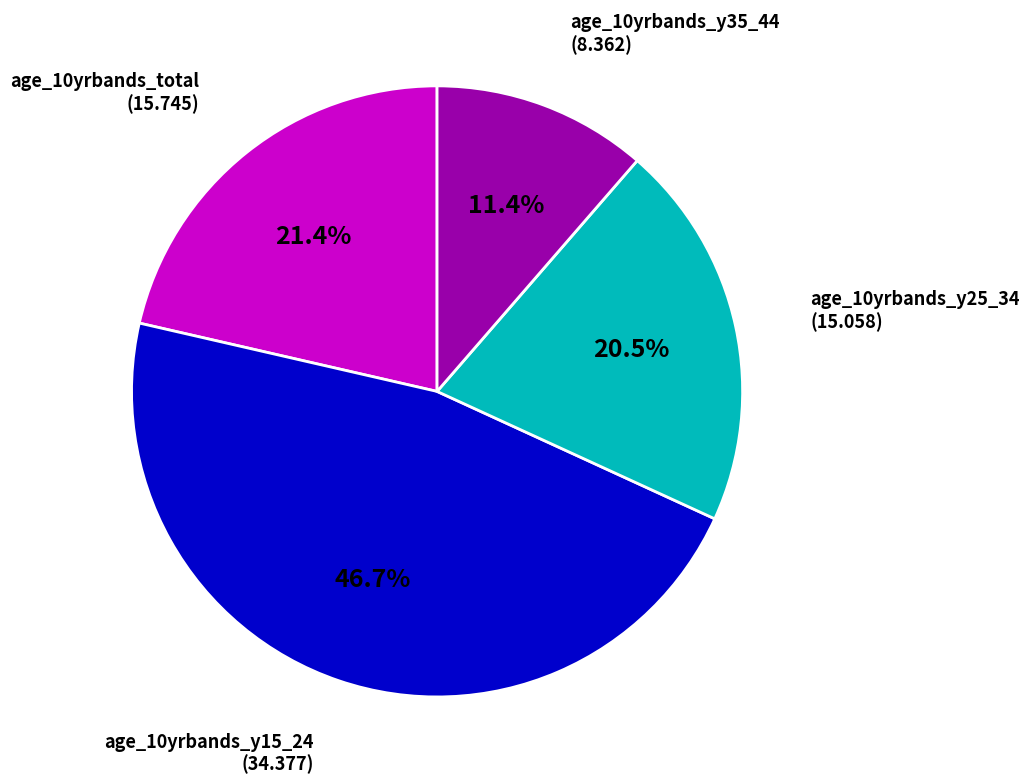

Does any single category account for the majority?

No